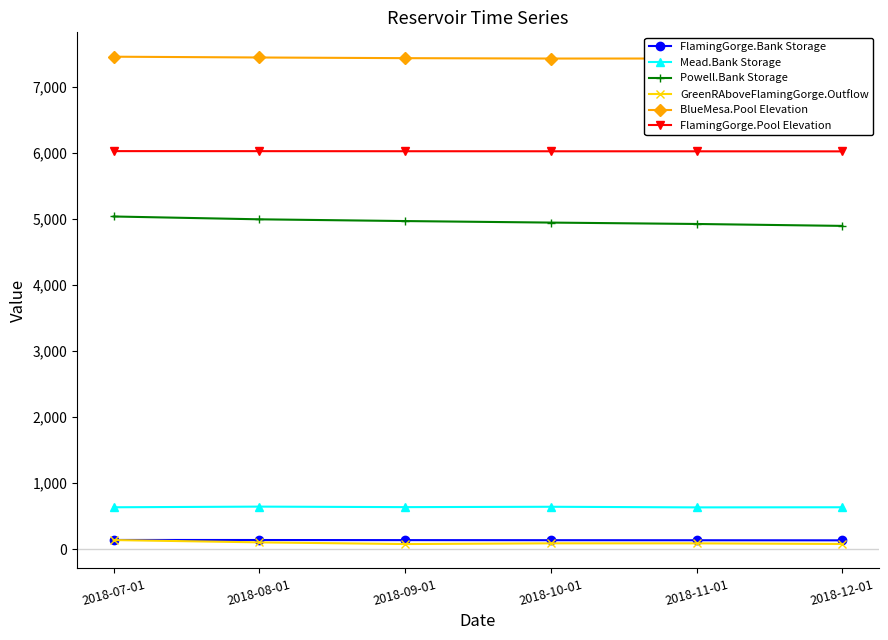

What is the lowest value of the Mead.Bank Storage series?

631.6